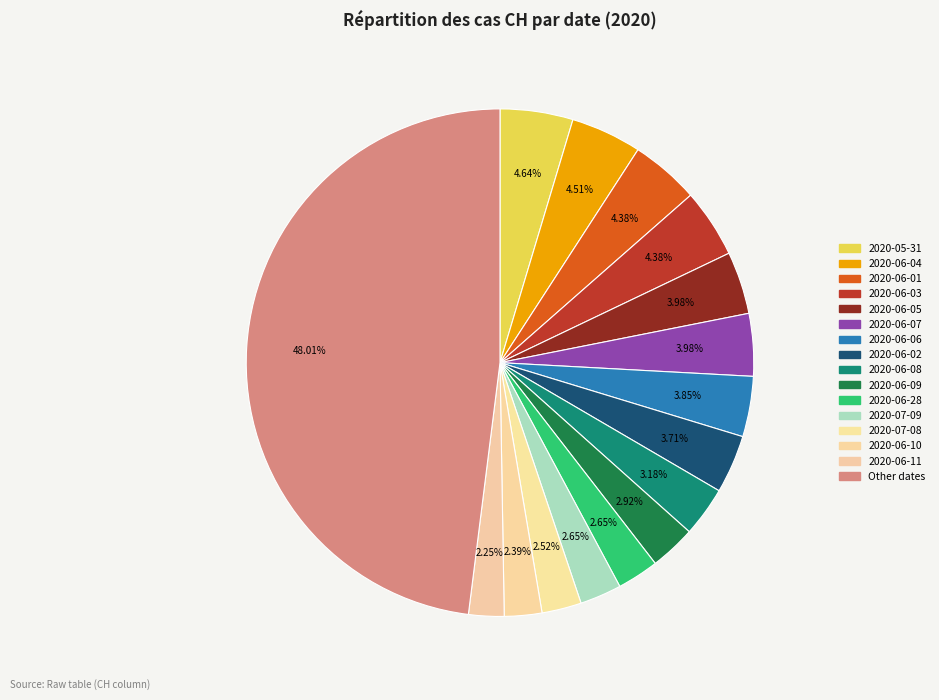

Is there a majority slice in this chart?

No